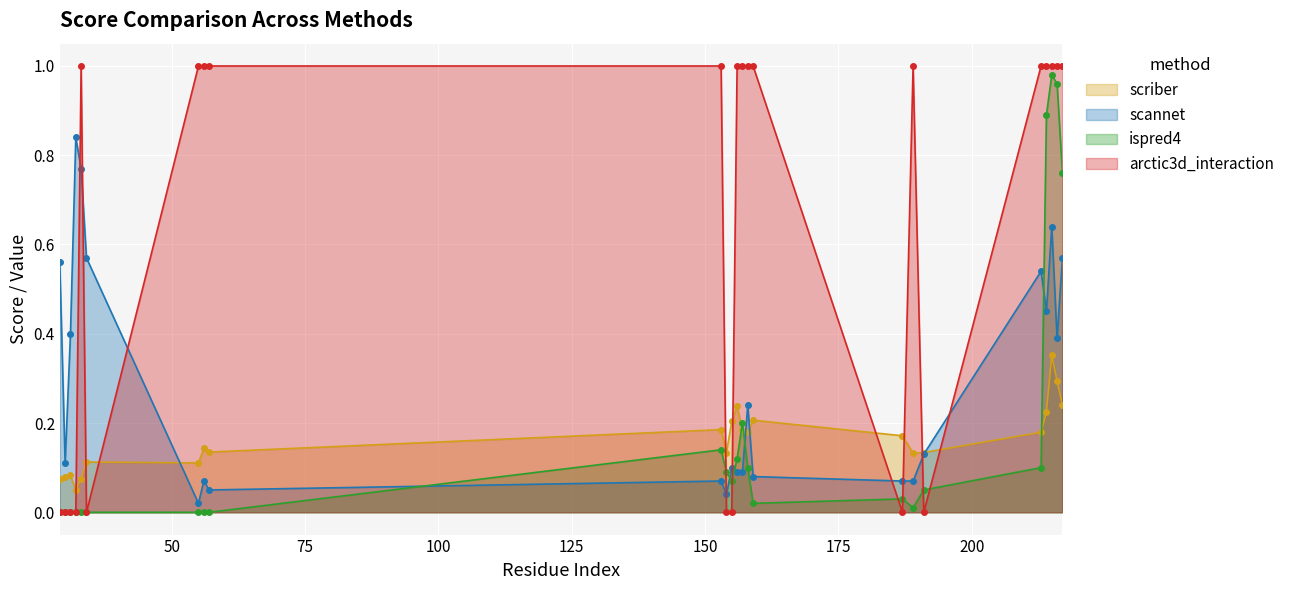

Reading right to left, transcribe all the data shown in this chart.

scriber: 217=0.2	216=0.3	215=0.4	214=0.2	213=0.2	191=0.1	189=0.1	187=0.2	159=0.2	158=0.2	157=0.2	156=0.2	155=0.2	154=0.1	153=0.2	57=0.1	56=0.1	55=0.1	34=0.1	33=0.1	32=0.0	31=0.1	30=0.1	29=0.1
scannet: 217=0.6	216=0.4	215=0.6	214=0.5	213=0.5	191=0.1	189=0.1	187=0.1	159=0.1	158=0.2	157=0.1	156=0.1	155=0.1	154=0.0	153=0.1	57=0.1	56=0.1	55=0.0	34=0.6	33=0.8	32=0.8	31=0.4	30=0.1	29=0.6
ispred4: 217=0.8	216=1.0	215=1.0	214=0.9	213=0.1	191=0.1	189=0.0	187=0.0	159=0.0	158=0.1	157=0.2	156=0.1	155=0.1	154=0.1	153=0.1	57=0.0	56=0.0	55=0.0	34=0.0	33=0.0	32=0.0	31=0.0	30=0.0	29=0.0
arctic3d_interaction: 217=1.0	216=1.0	215=1.0	214=1.0	213=1.0	191=0.0	189=1.0	187=0.0	159=1.0	158=1.0	157=1.0	156=1.0	155=0.0	154=0.0	153=1.0	57=1.0	56=1.0	55=1.0	34=0.0	33=1.0	32=0.0	31=0.0	30=0.0	29=0.0